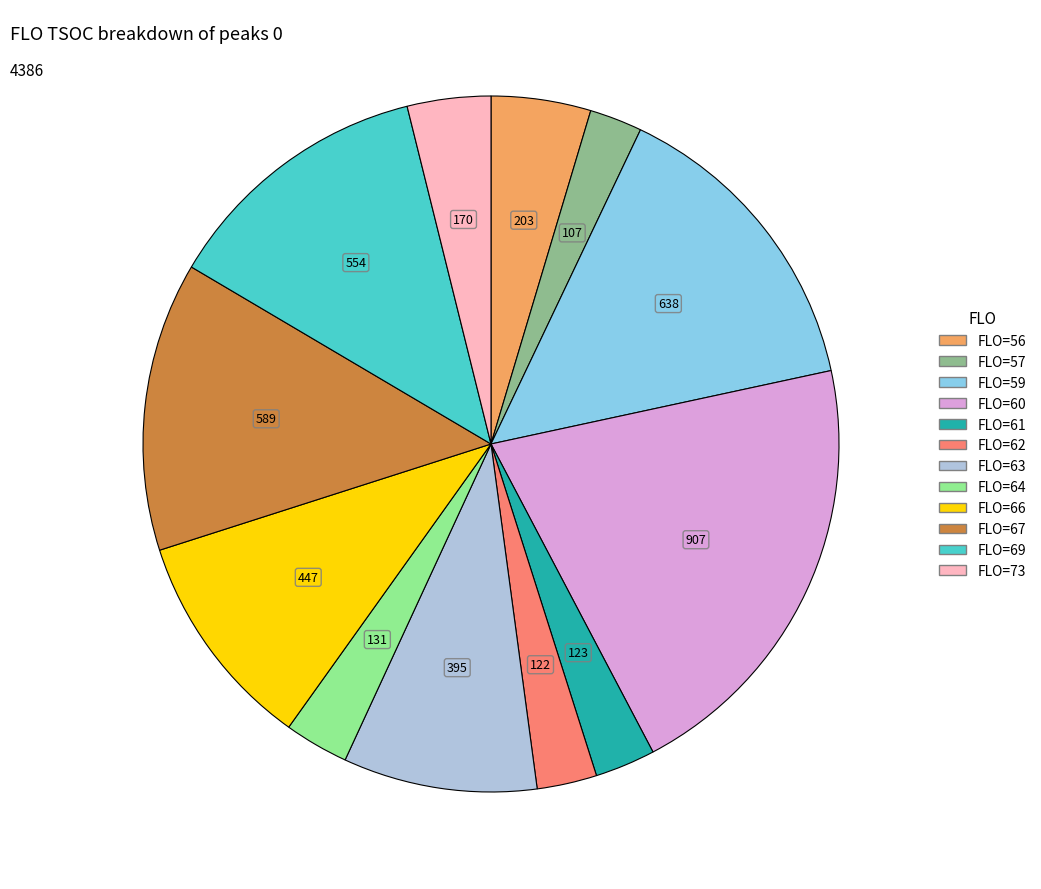

Count the number of slices in the pie.

12